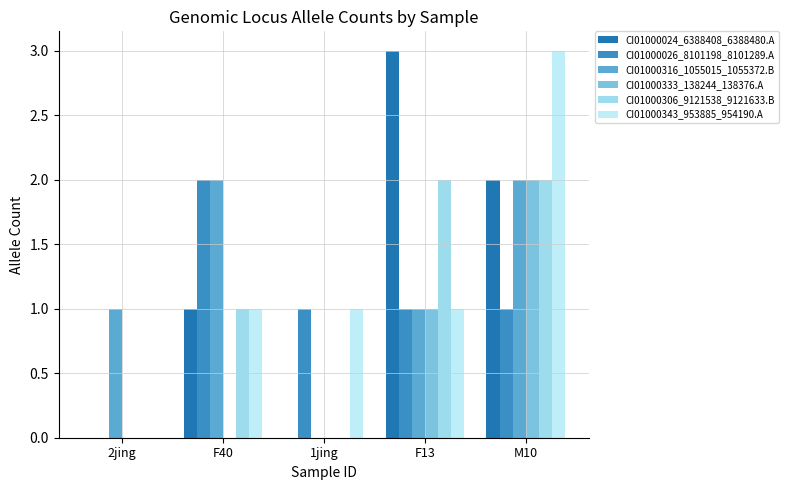

What is the value of the CI01000316_1055015_1055372.B bar at the 2nd from the left?

2